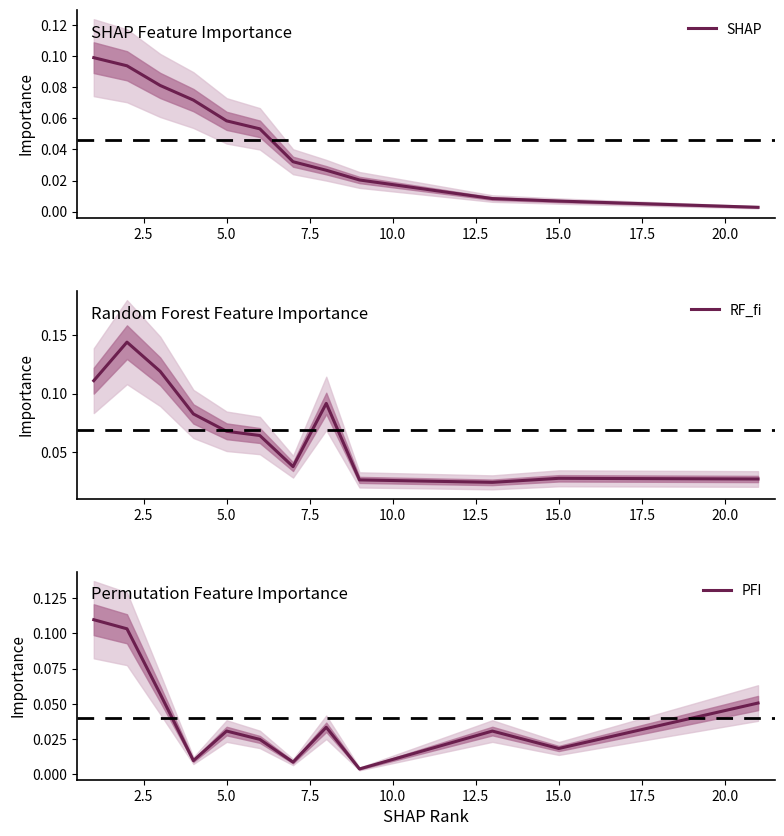

Is it true that RF_fi equals 0.0 at 5.0?

False